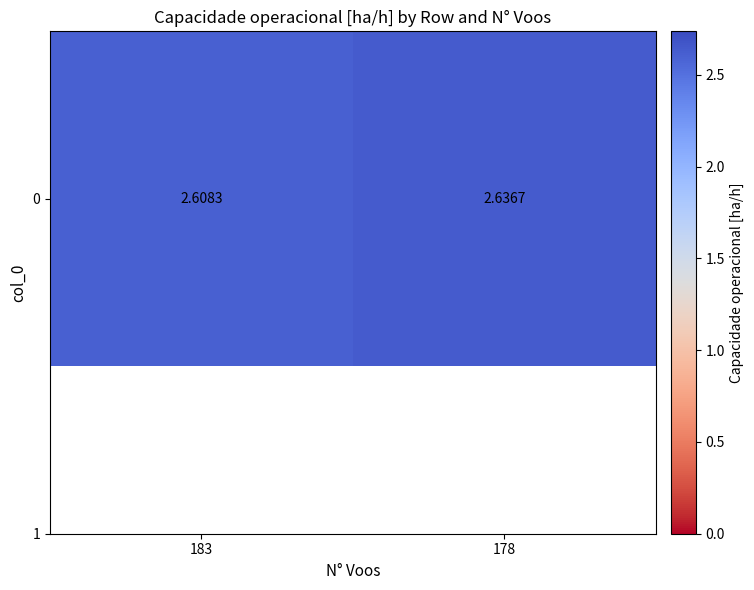

What is the greatest value displayed?

2.6